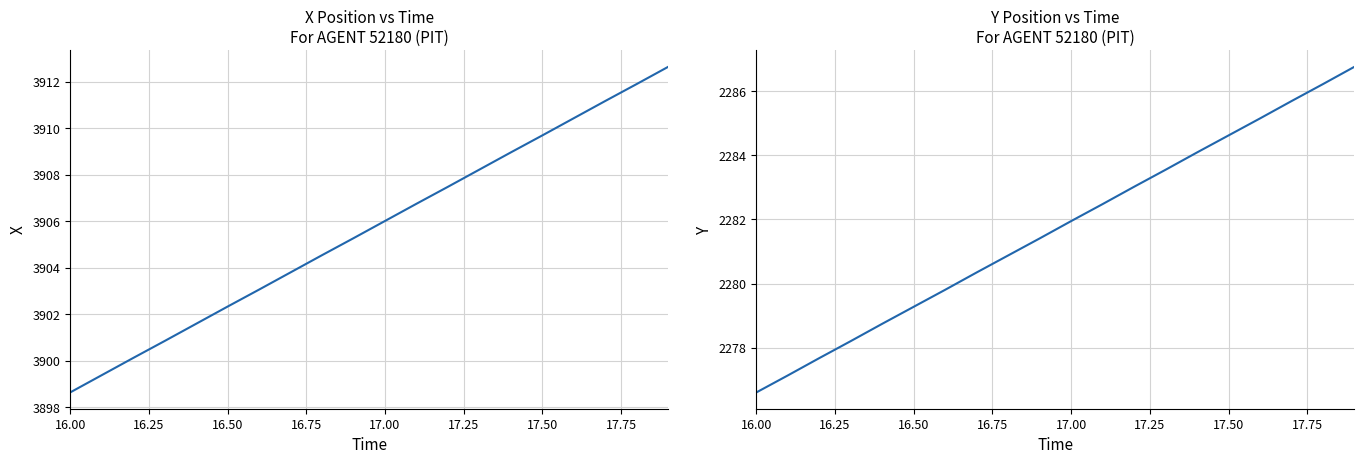

True or false: X and Y cross at least once.

False